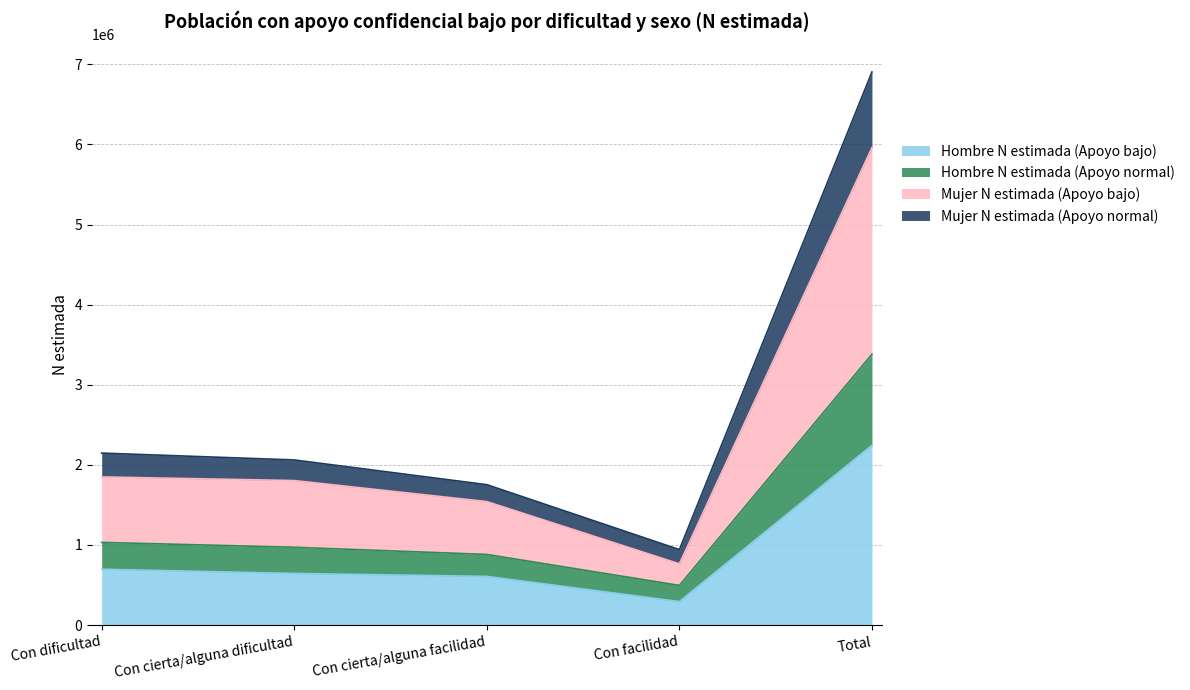

Which category has the lowest value in the Hombre N estimada (Apoyo bajo) series?

Con facilidad